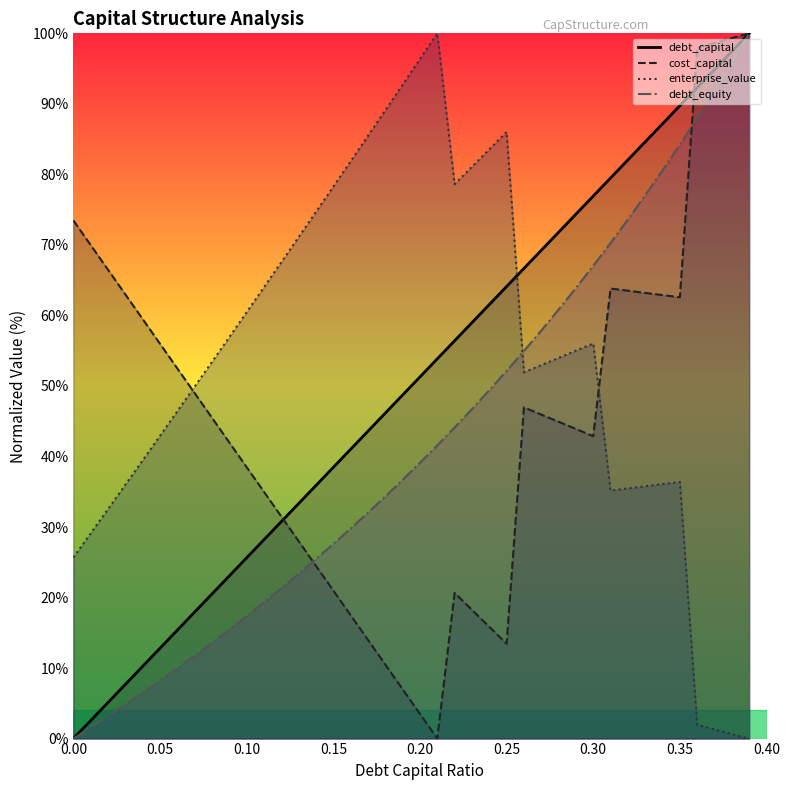

What is the value of the cost_capital point at the 23rd from the left?

20.7